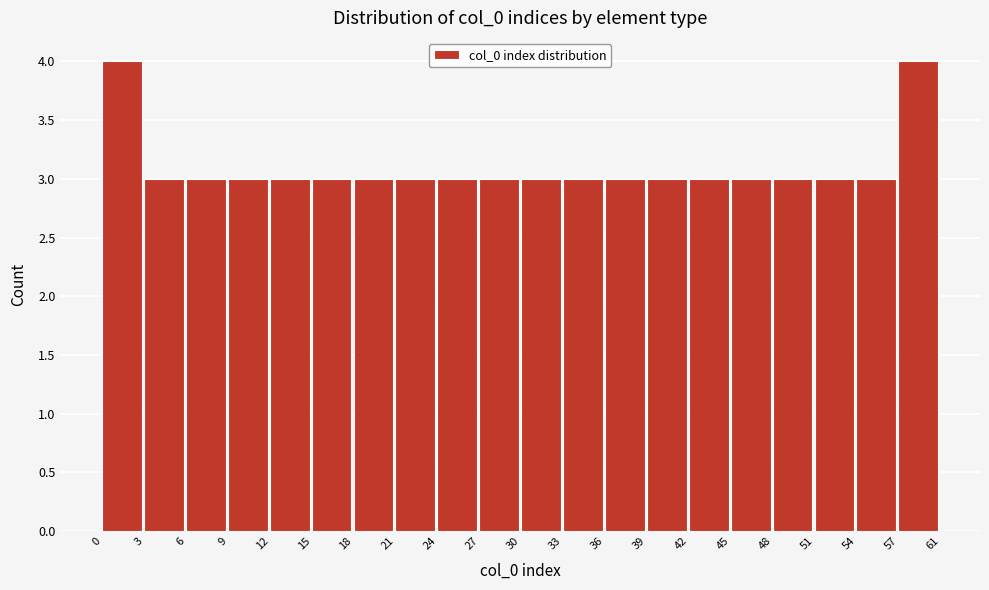

Reading right to left, extract all data points from this chart.

4	3	3	3	3	3	3	3	3	3	3	3	3	3	3	3	3	3	3	4